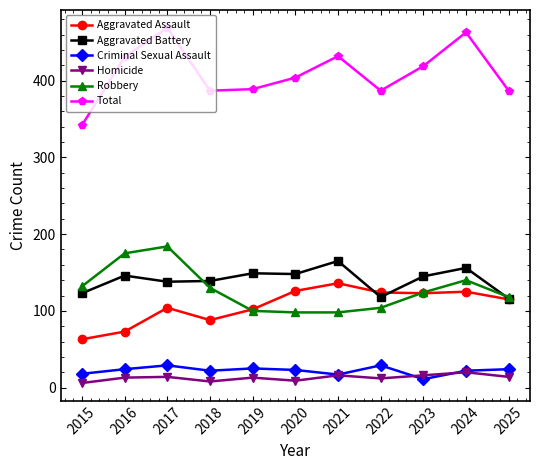

Is the value of Robbery at 2024 greater than the value of Aggravated Assault at 2019?

Yes